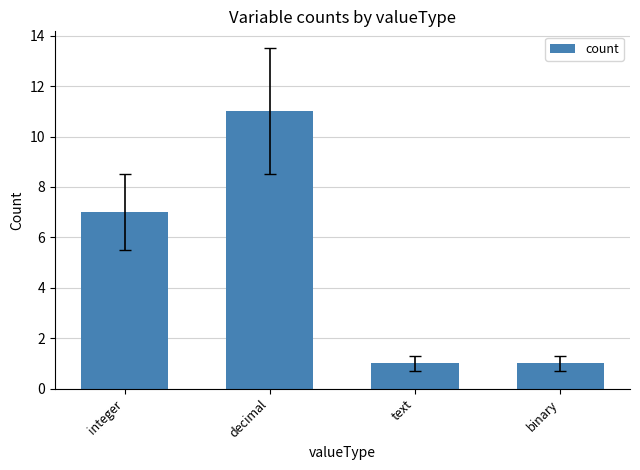

What position from the right is integer?

4